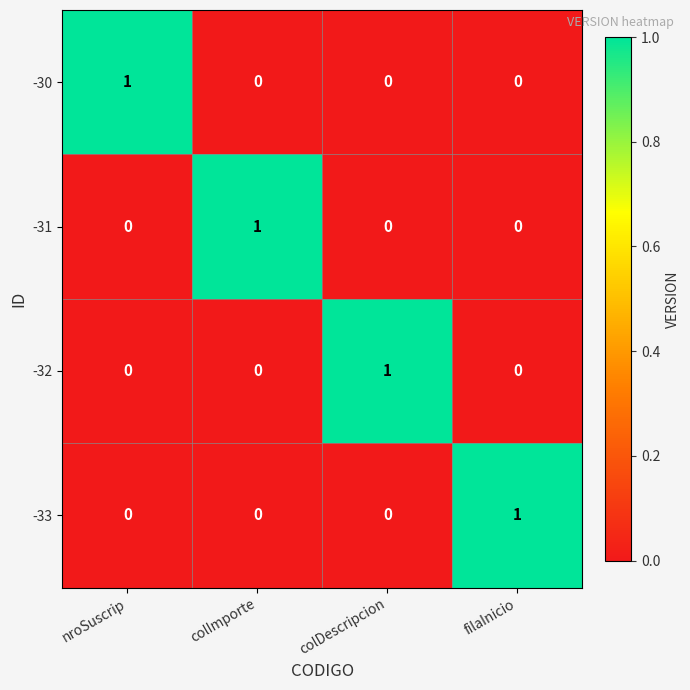

Reading left to right, what are all the values shown in this chart?

-30: nroSuscrip=1	colImporte=0	colDescripcion=0	filaInicio=0
-31: nroSuscrip=0	colImporte=1	colDescripcion=0	filaInicio=0
-32: nroSuscrip=0	colImporte=0	colDescripcion=1	filaInicio=0
-33: nroSuscrip=0	colImporte=0	colDescripcion=0	filaInicio=1